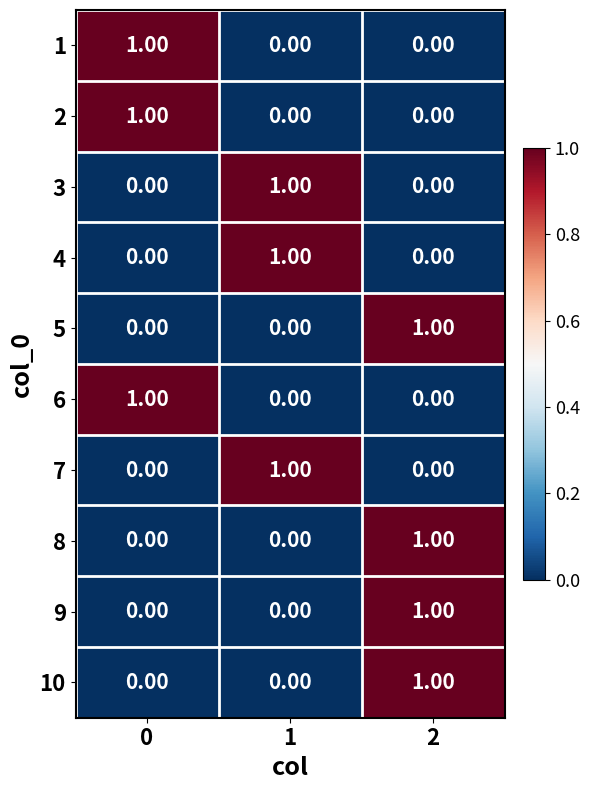

Is the value of 10 at 0 greater than the value of 8 at 2?

No